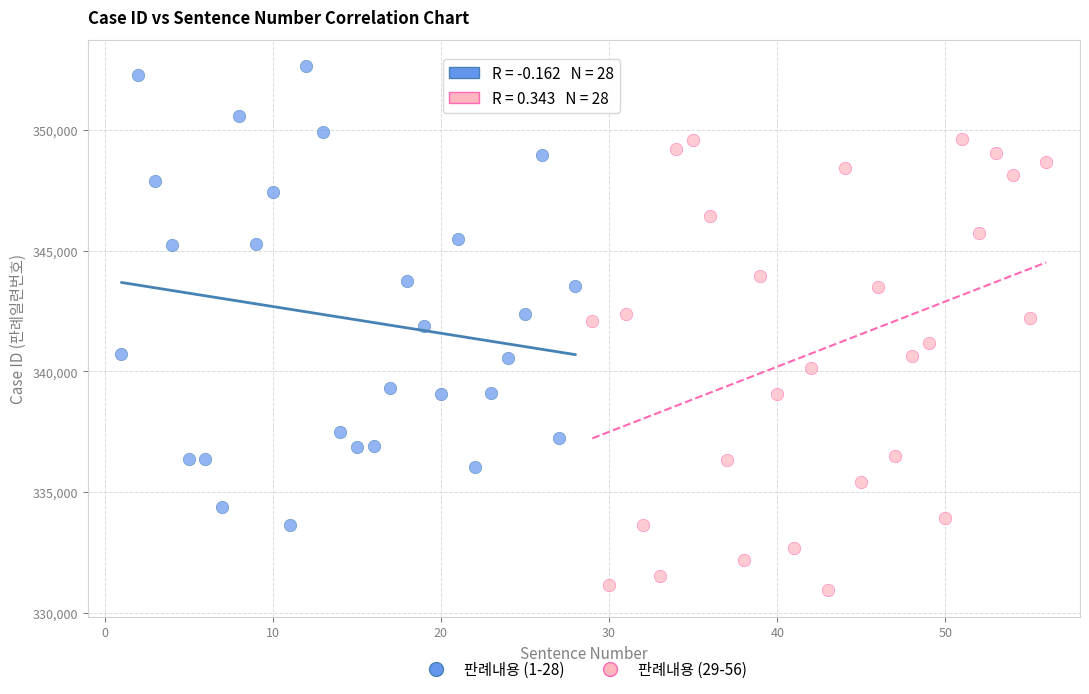

Which series reaches the minimum Y coordinate?

판례내용 (29-56)